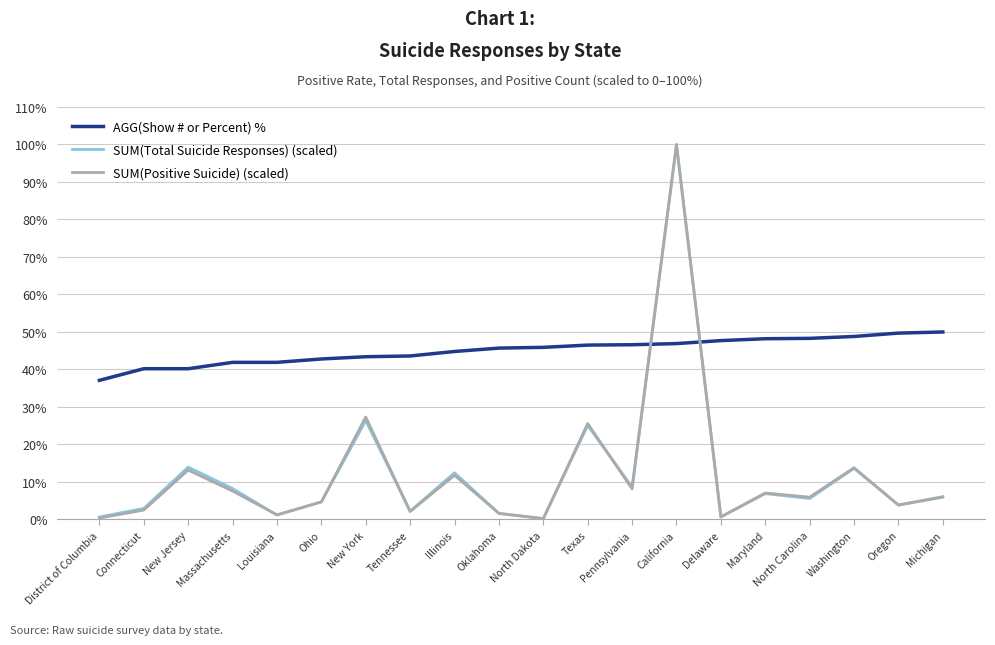

True or false: AGG(Show # or Percent) % and SUM(Total Suicide Responses) (scaled) cross at least once.

True